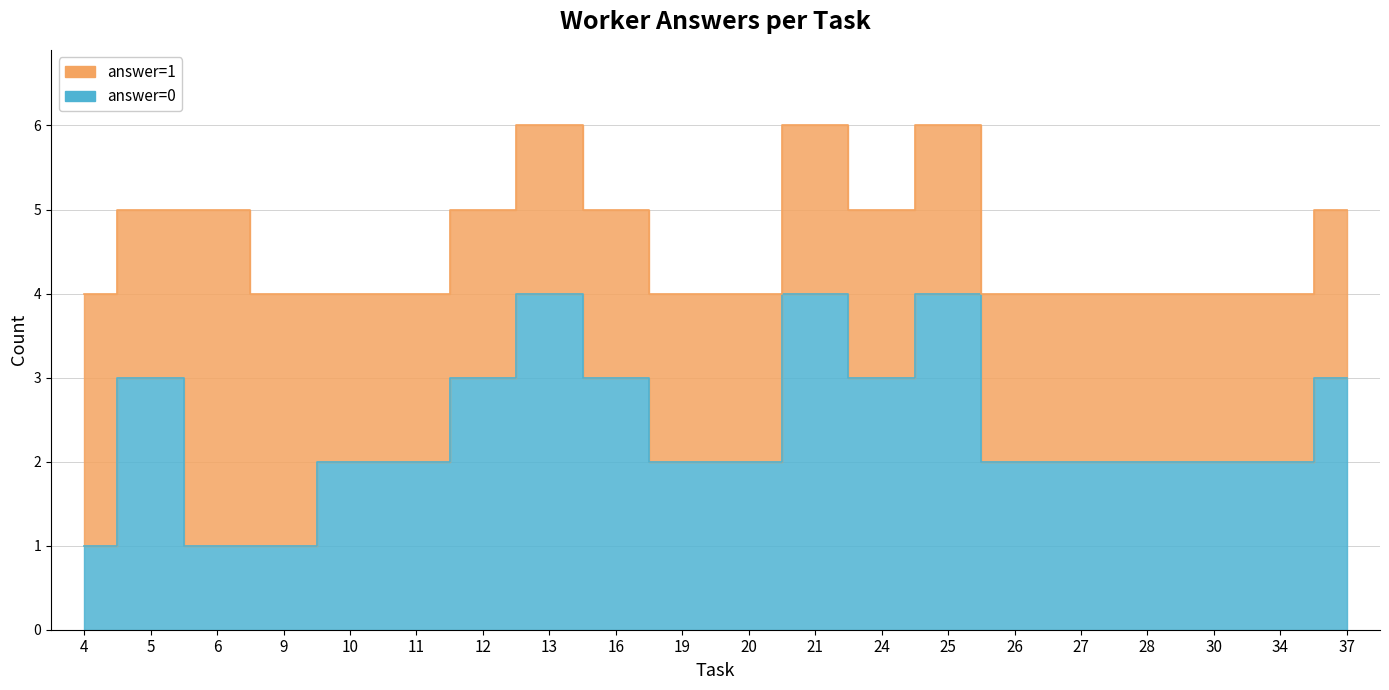

True or false: answer=0 has a value of 1 at 4.

False